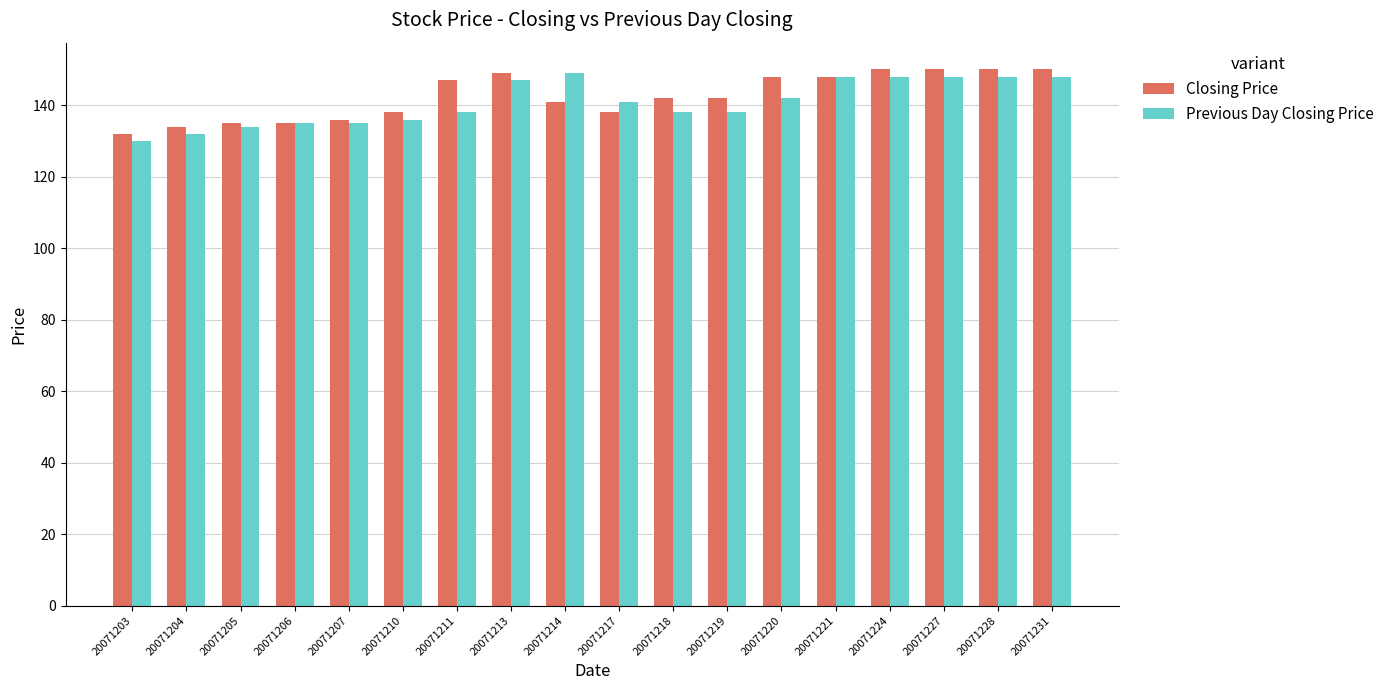

Which series changed the most between 20071207 and 20071228?

Closing Price